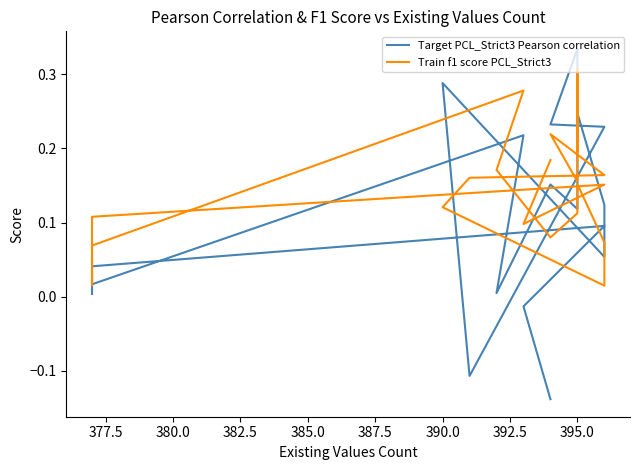

What position from the right is 392.5?

13